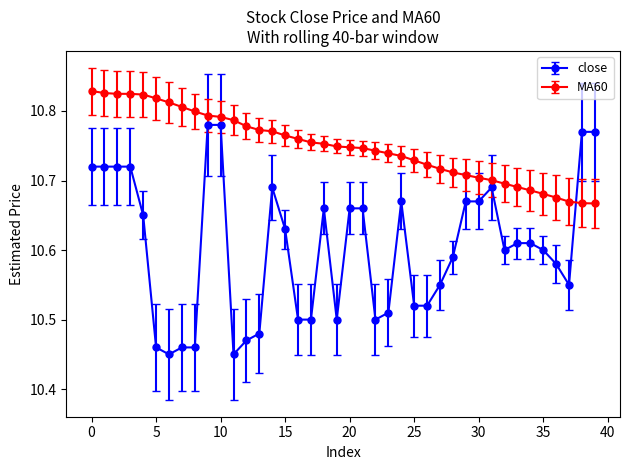

Which series has the largest range (max minus min)?

close